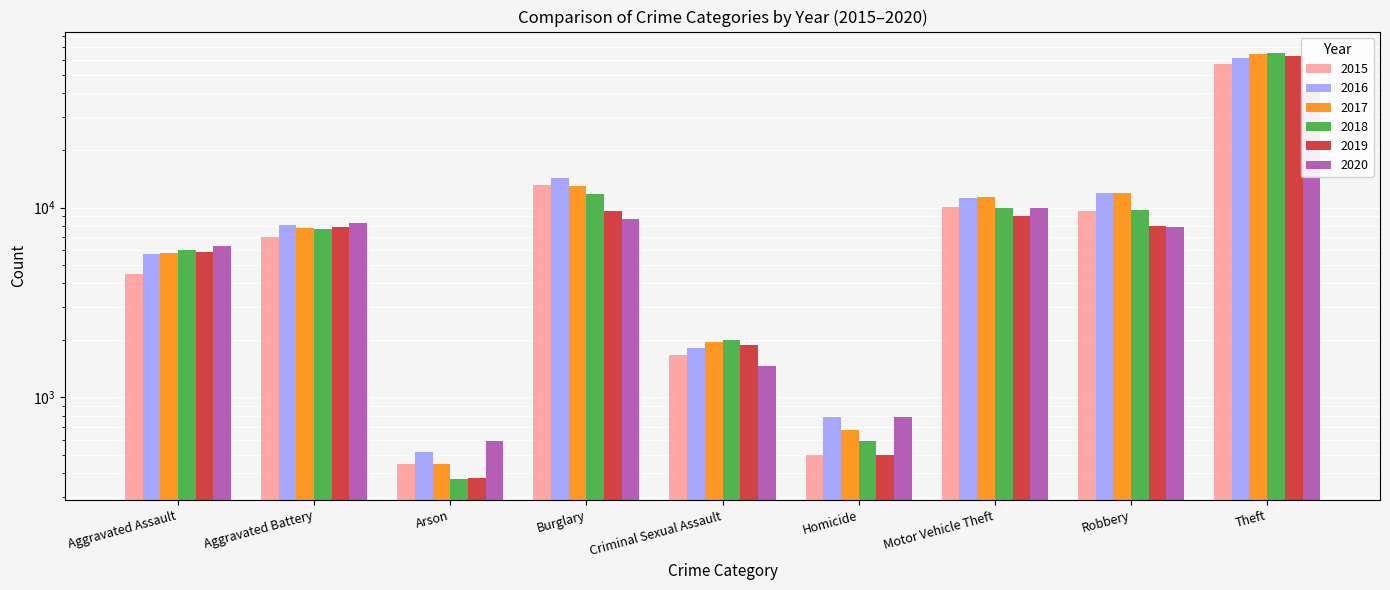

Reading left to right, transcribe all the data shown in this chart.

2015: 4480	7018	448	13184	1679	496	10068	9638	57350
2016: 5712	8085	515	14289	1825	786	11286	11960	61621
2017: 5793	7845	444	13001	1954	672	11380	11880	64383
2018: 6001	7734	373	11746	1995	589	9985	9680	65287
2019: 5841	7857	376	9638	1888	498	8977	7994	62491
2020: 6263	8319	588	8757	1465	787	9959	7855	41320